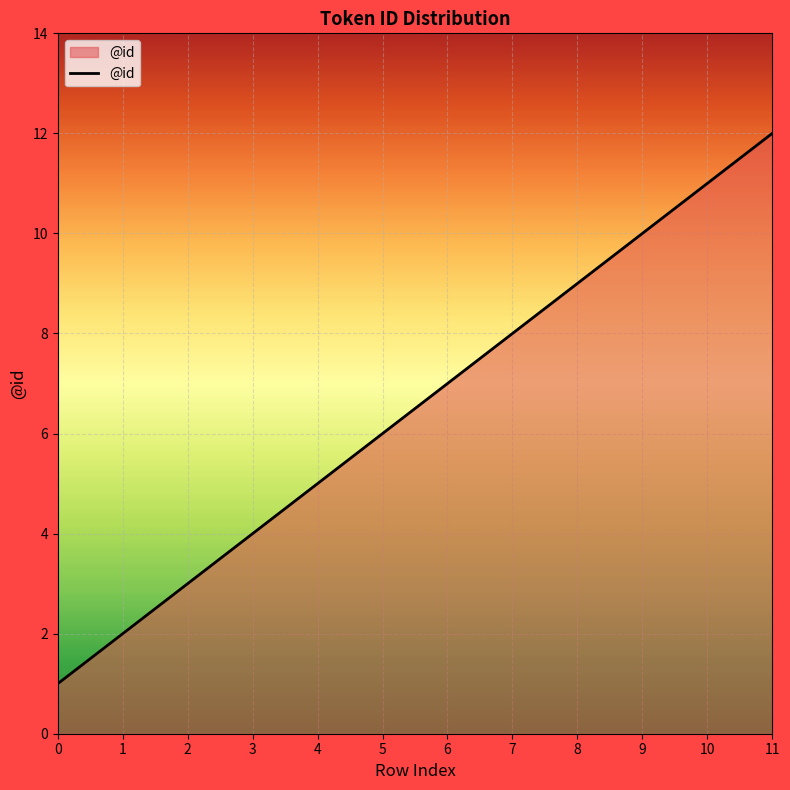

Approximately how many times larger is the value at 10 compared to 5?

1.8